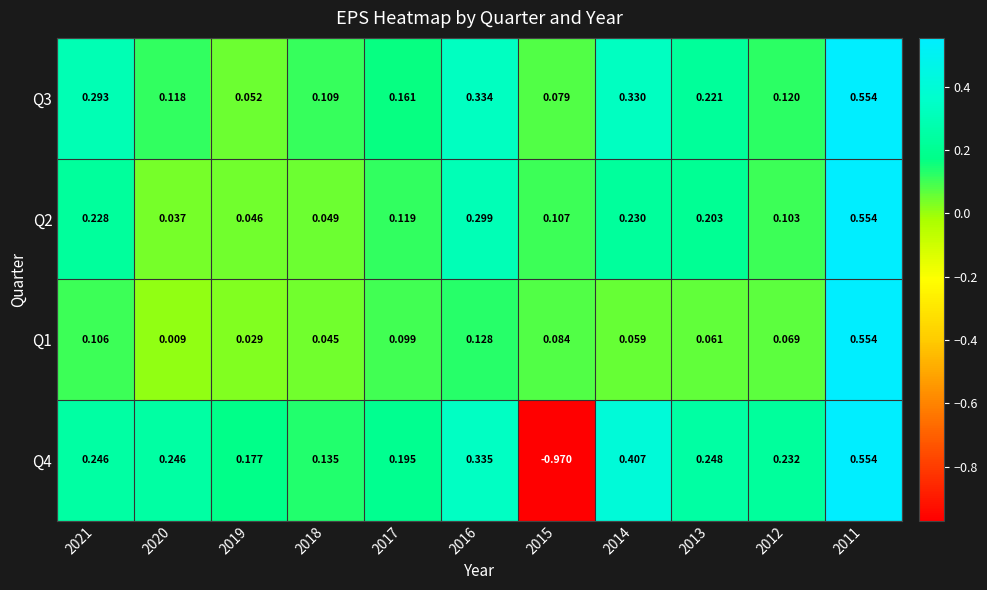

Is the value of Q4 at 2019 greater than the value of Q3 at 2011?

No